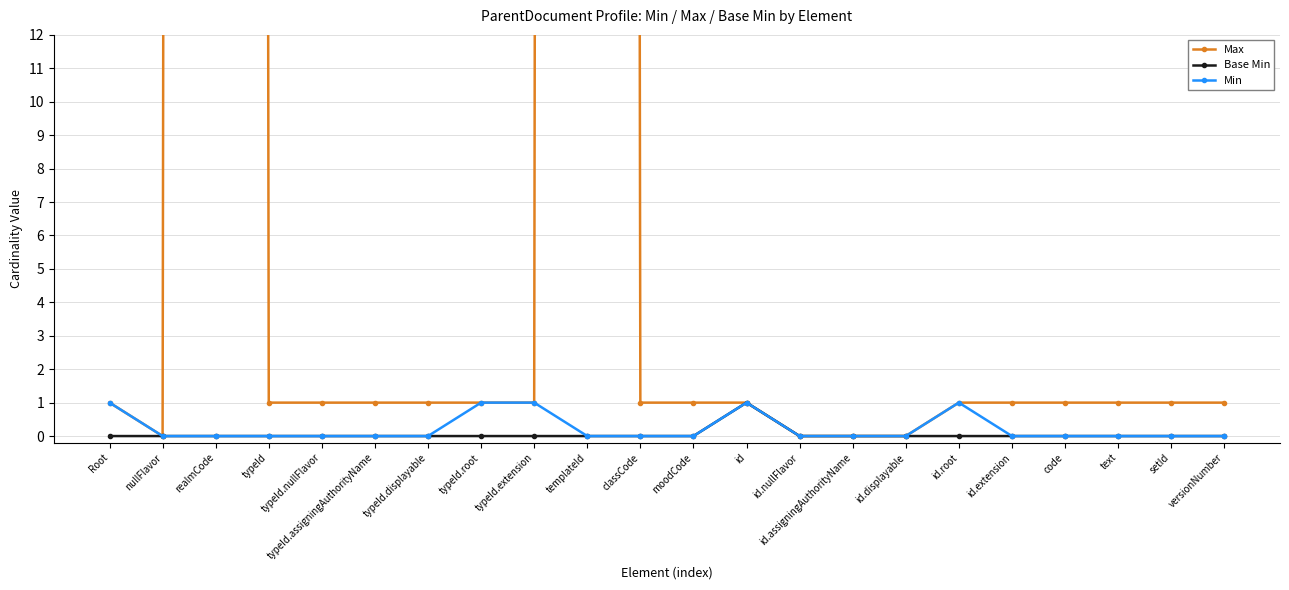

How many Base Min values are between 0 and 1?

22